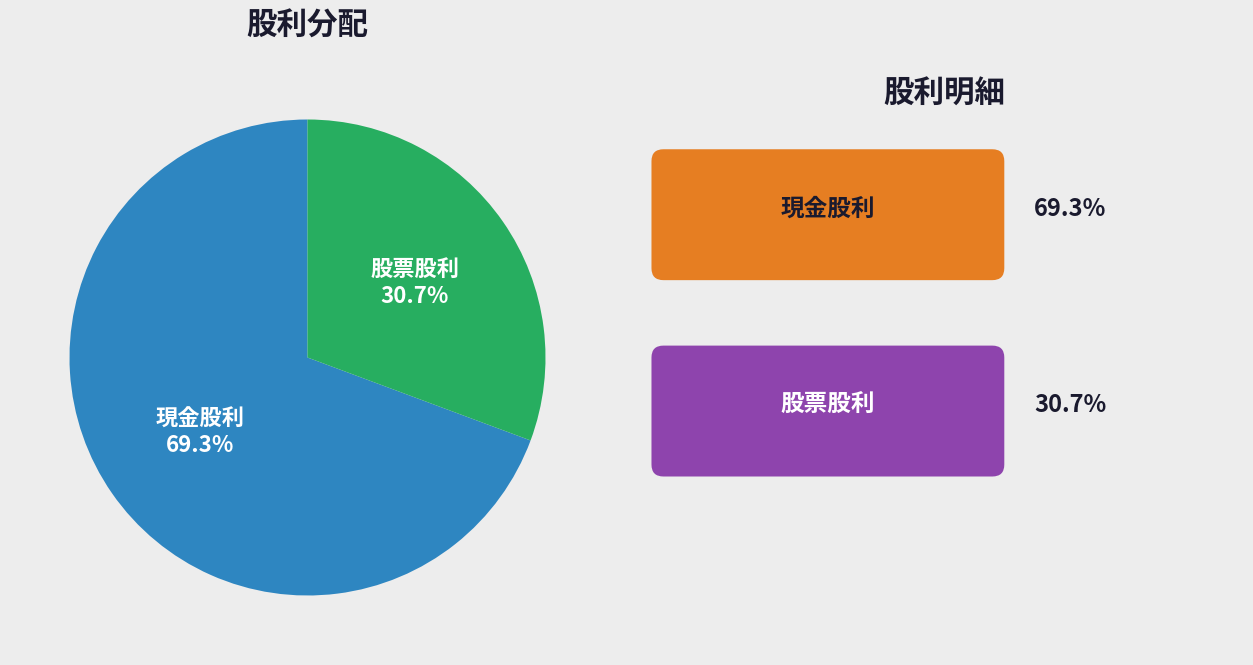

Is there any slice that represents more than half of the pie?

Yes